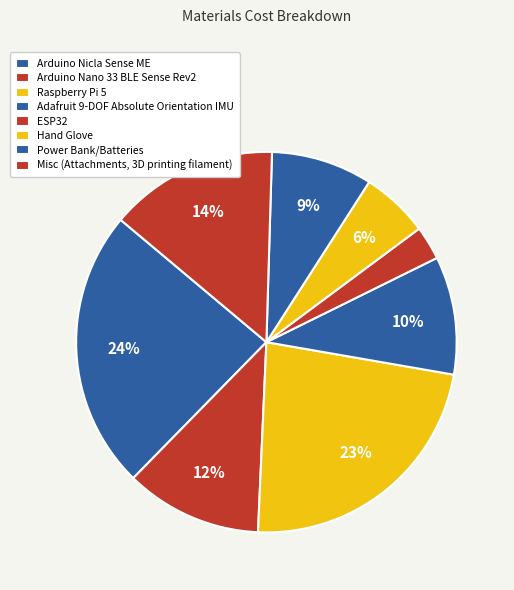

To the nearest percent, what portion does Hand Glove represent?

6%